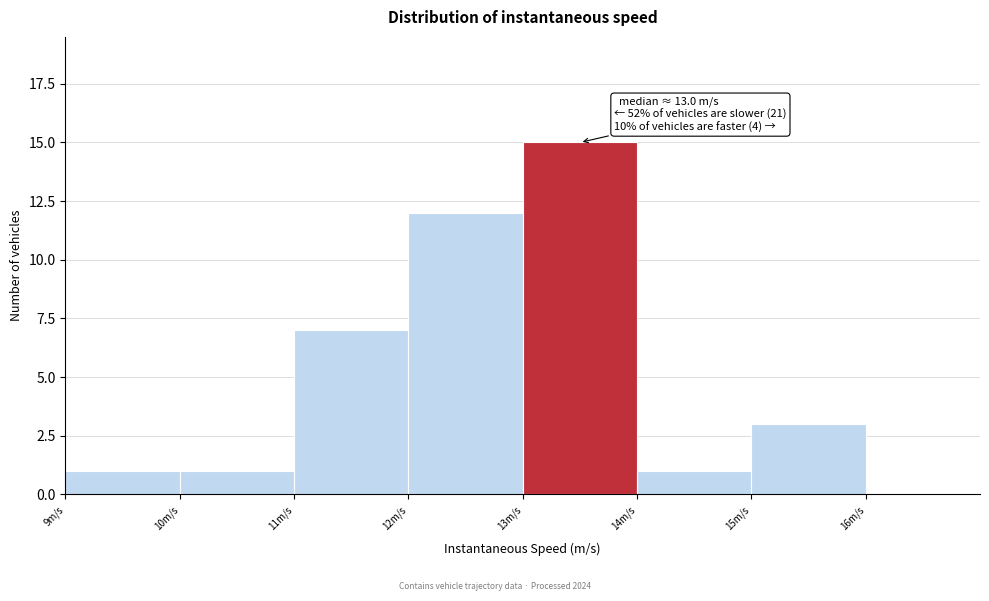

Which range on the x-axis has the tallest bar?

13 to 14